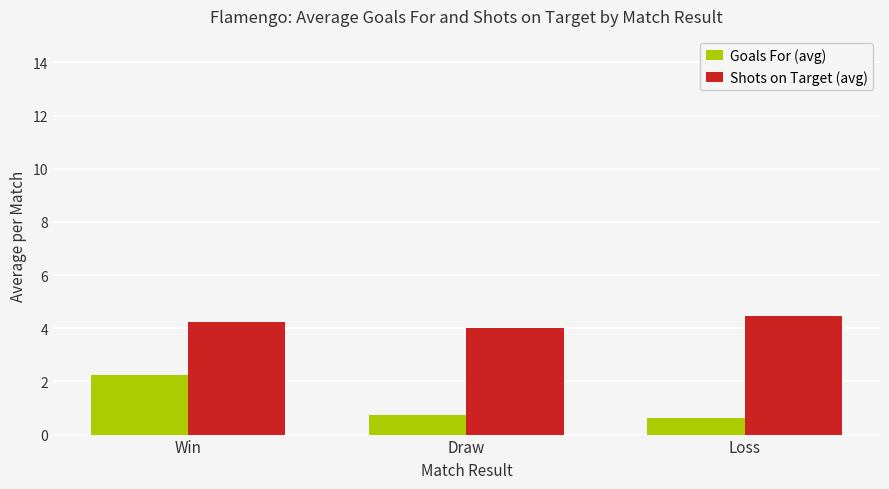

Which series has the widest spread of values?

Goals For (avg)